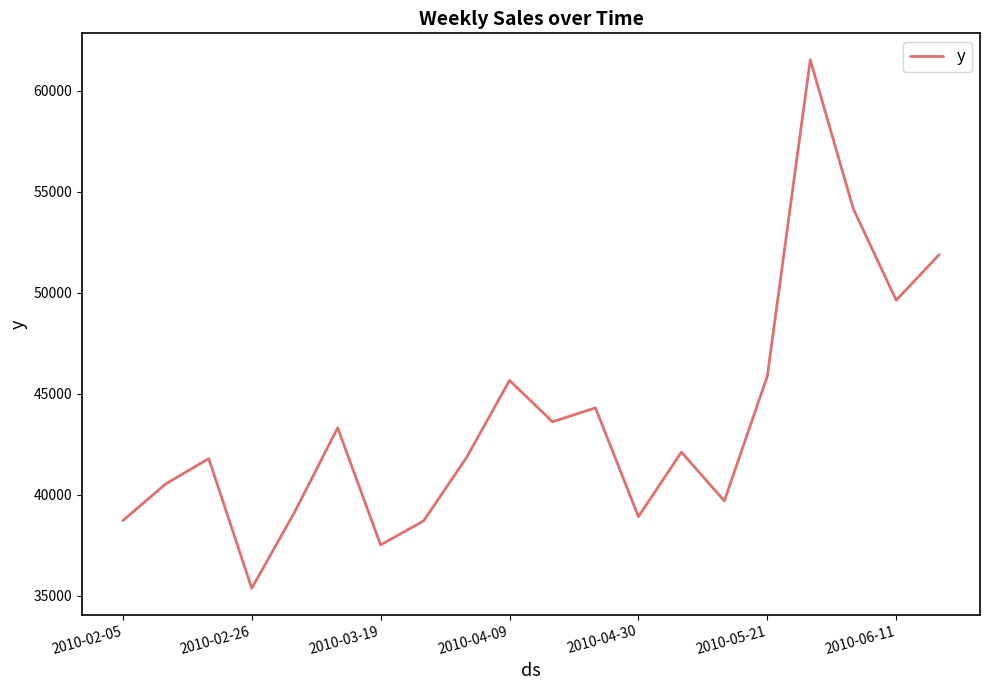

How many lines are shown in the chart?

1